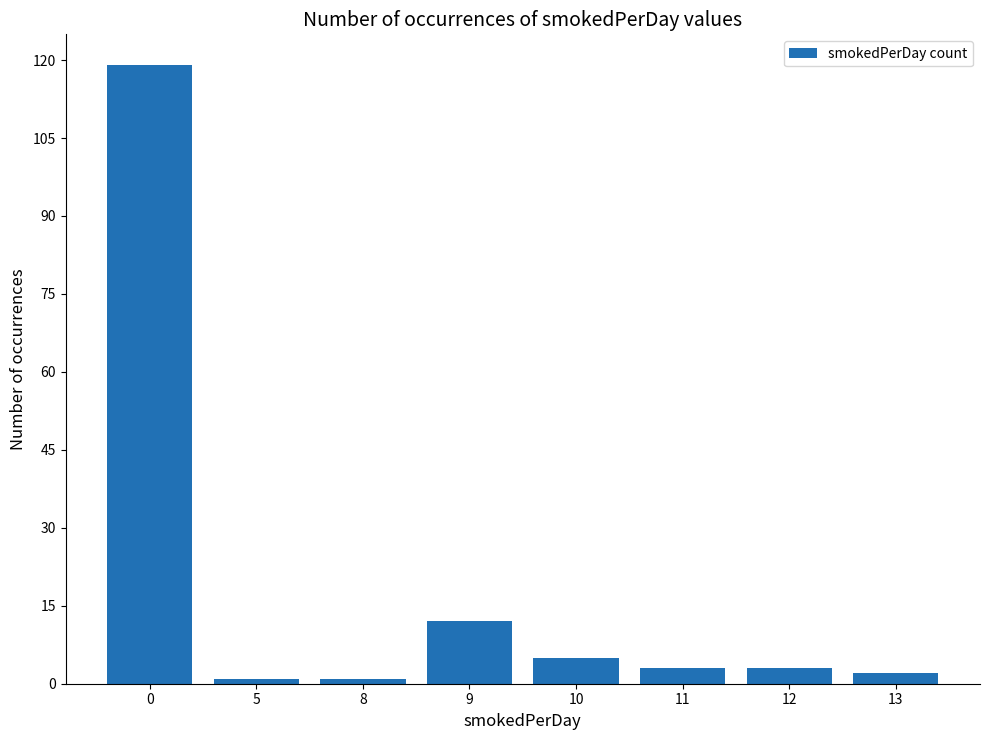

What is the average value?

18